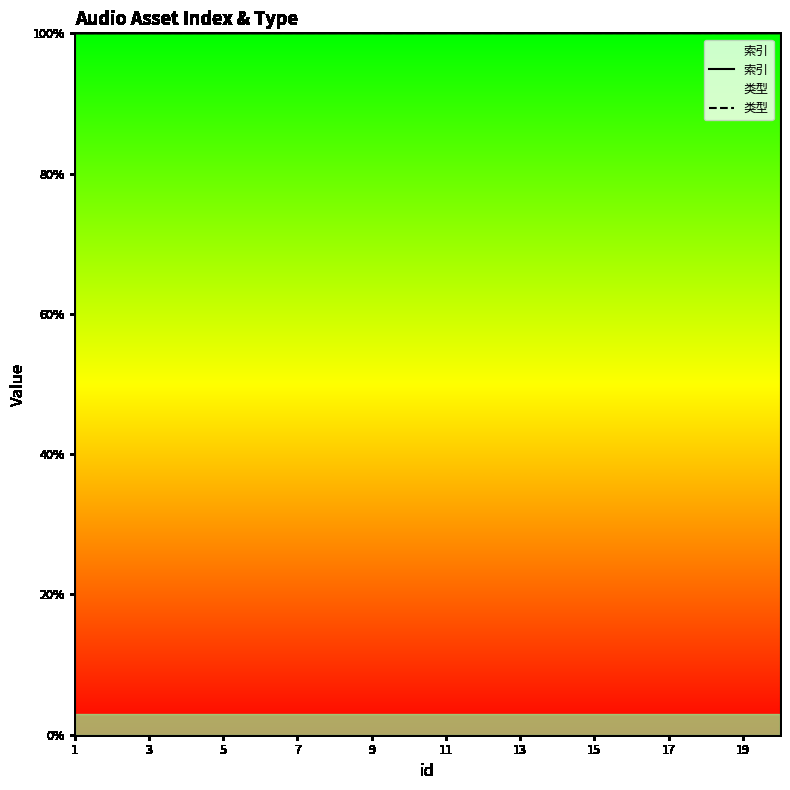

True or false: 索引 and 类型 cross at least once.

False